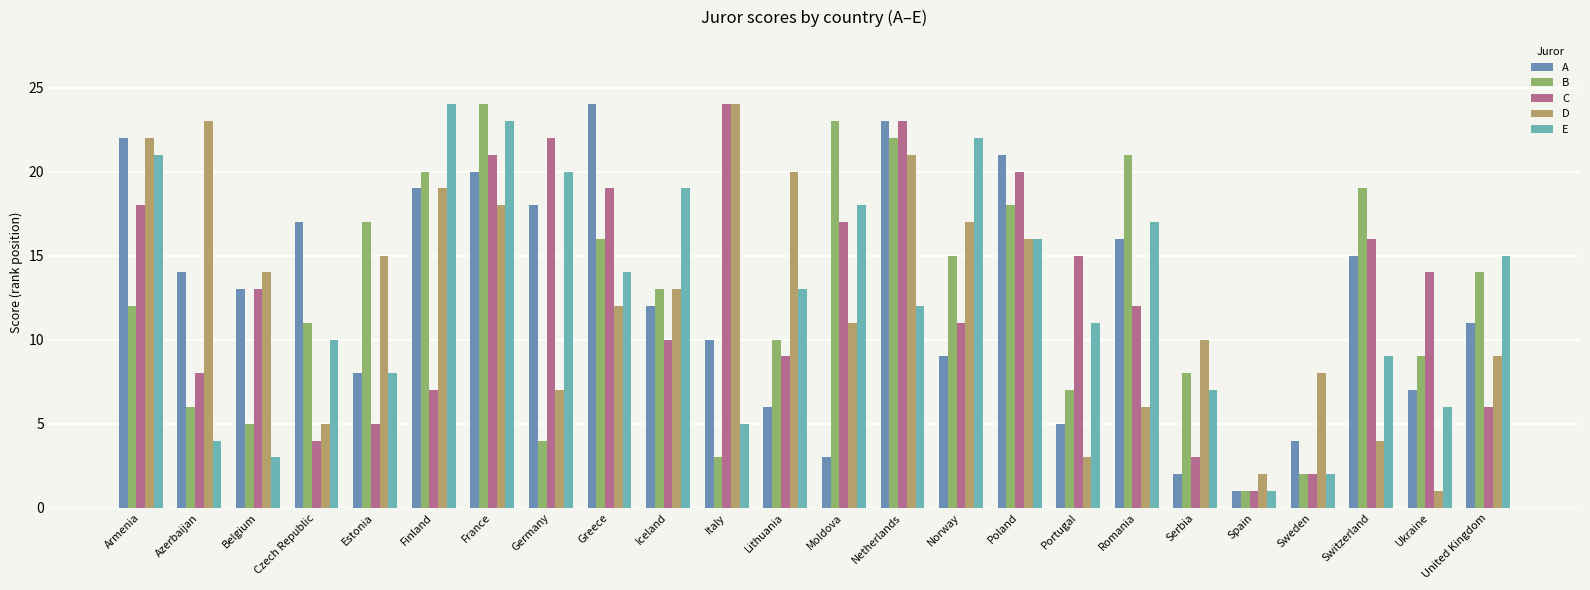

Are the bars horizontal?

No